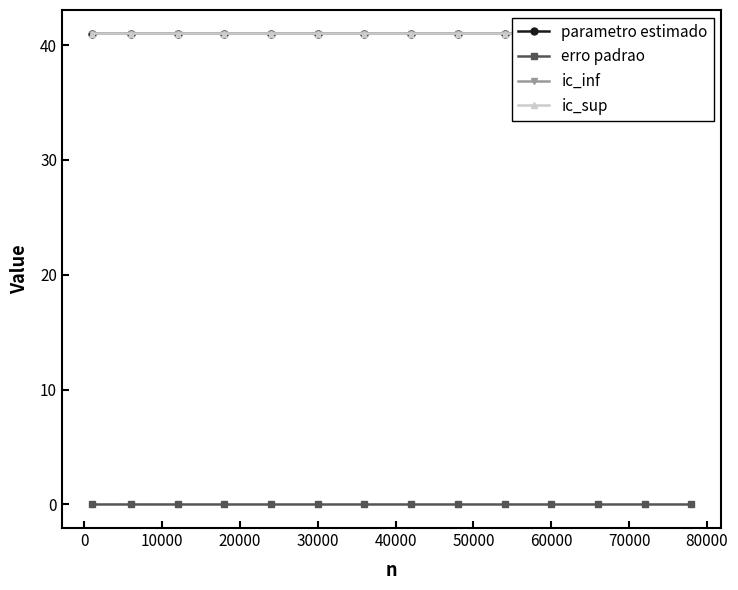

True or false: erro padrao and ic_inf cross at least once.

False